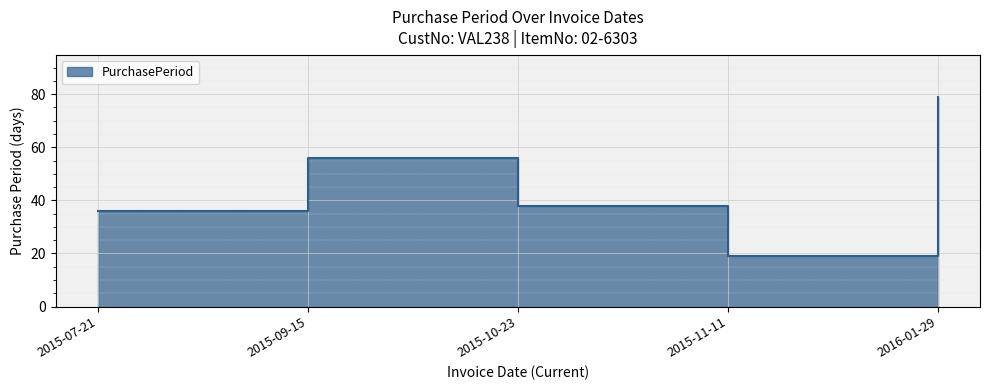

True or false: the data shows 25 at 2015-07-21.

False